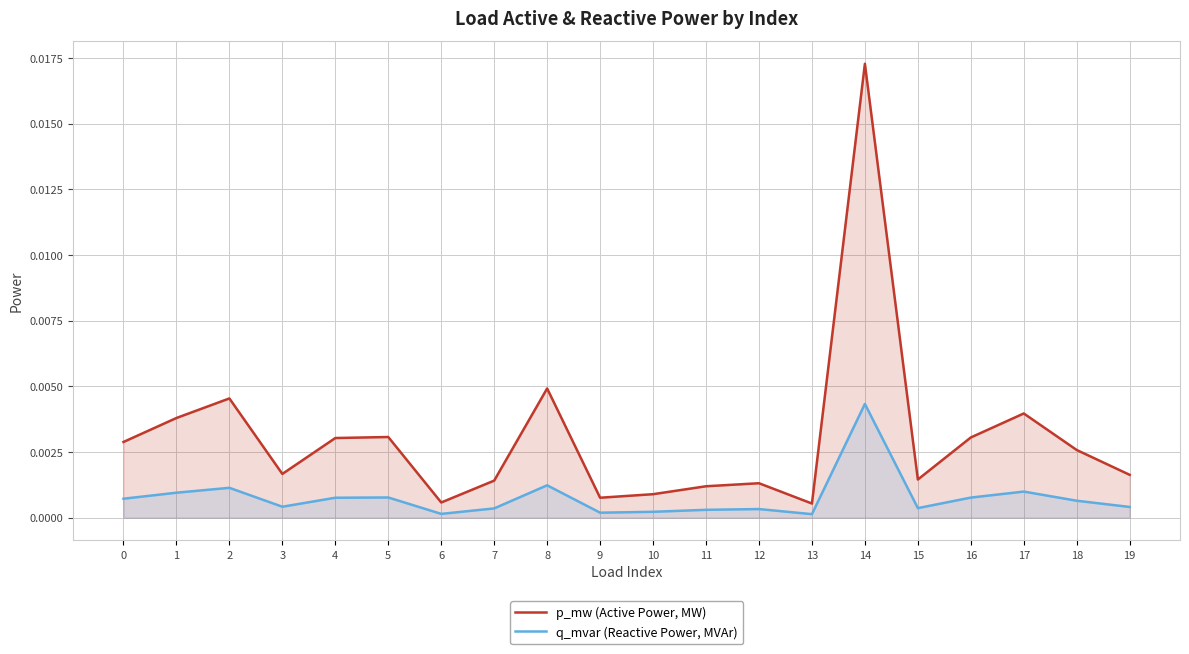

Between 13 and 12, which is larger?

12